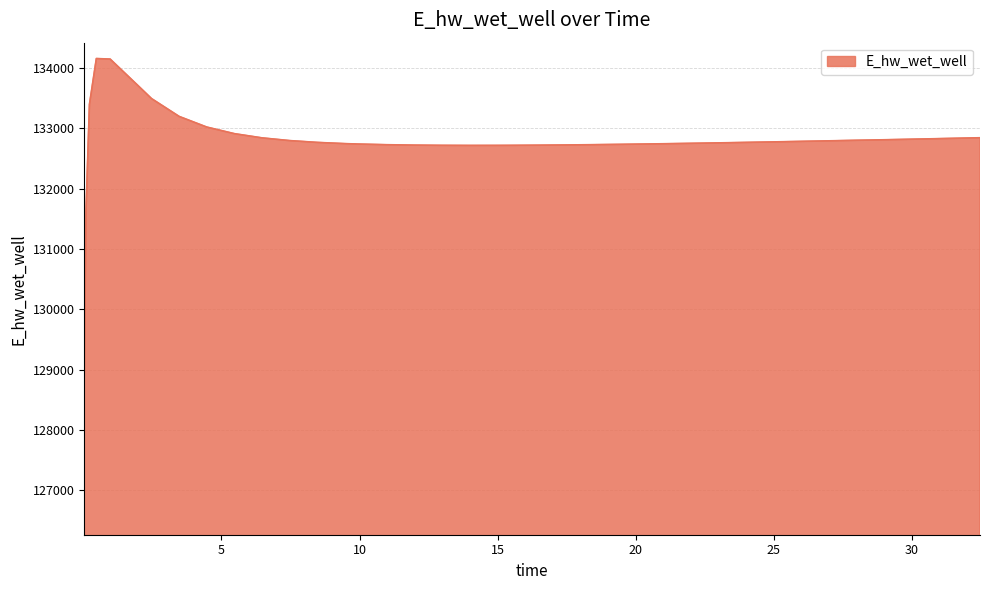

What is the greatest value displayed?

134157.2